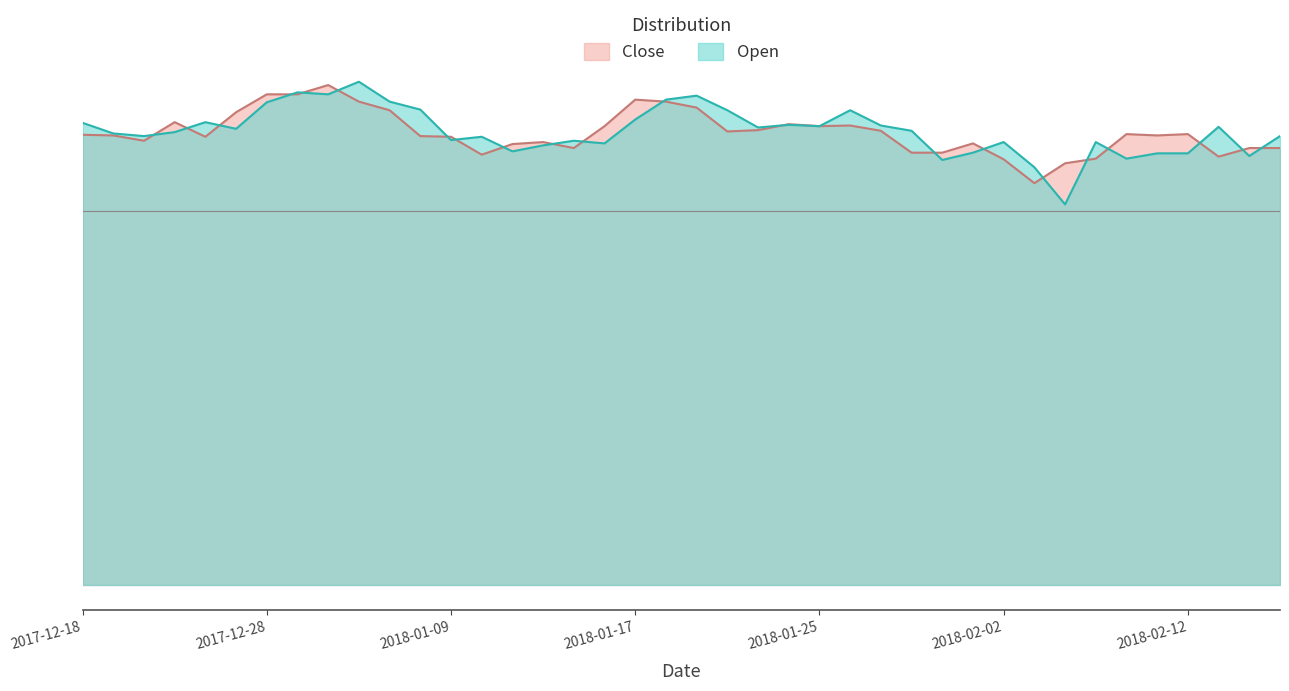

How many lines are shown in the chart?

2